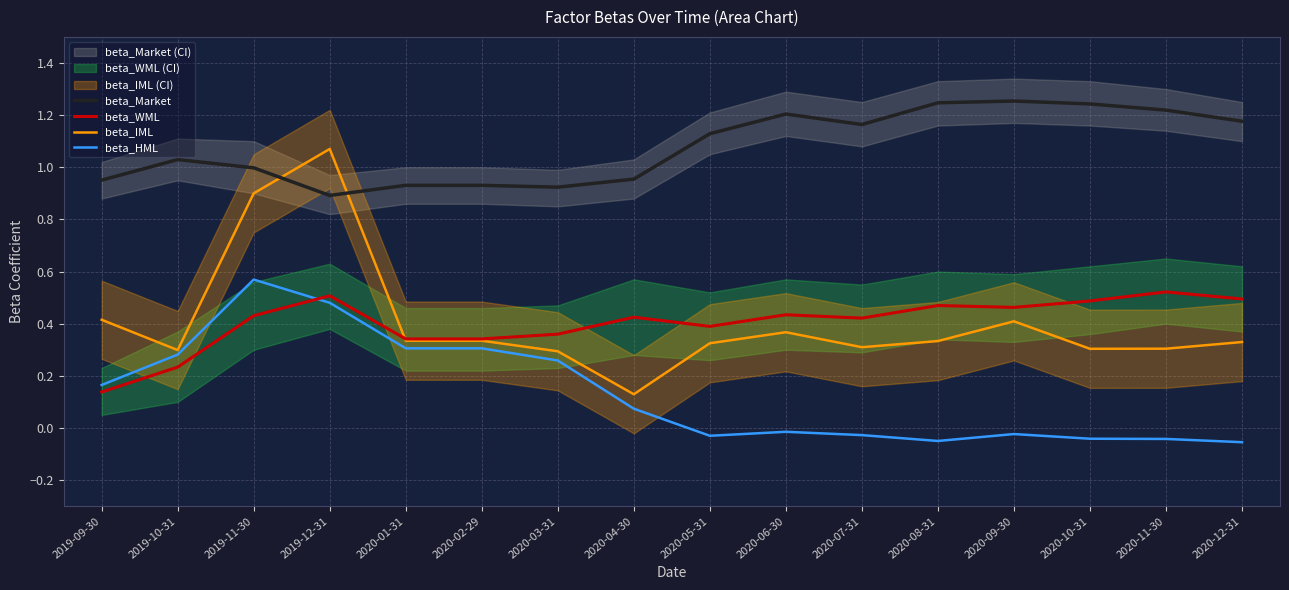

How many lines are shown in the chart?

4